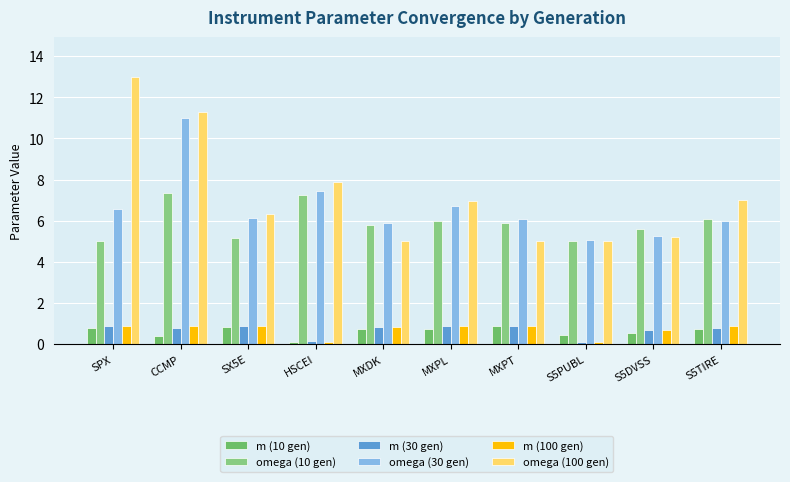

What are all the series names shown in the legend?

m (10 gen), omega (10 gen), m (30 gen), omega (30 gen), m (100 gen), omega (100 gen)